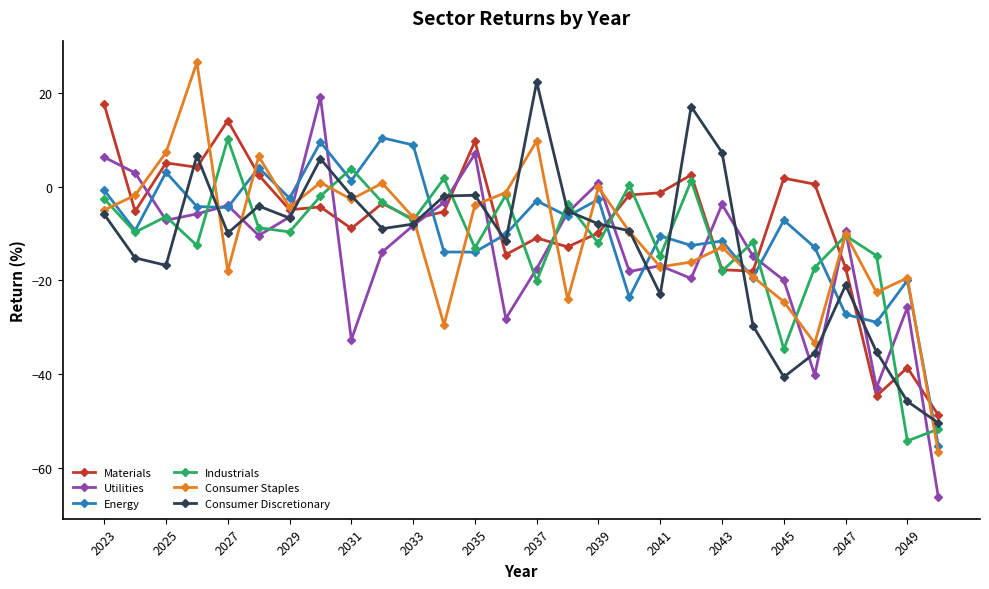

What is the maximum value shown in the chart?

26.6